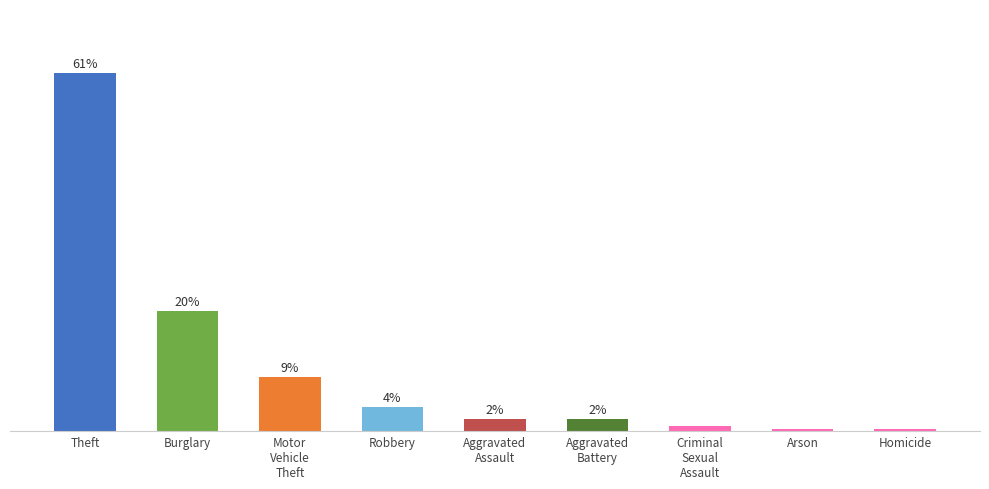

Are the bars horizontal?

No